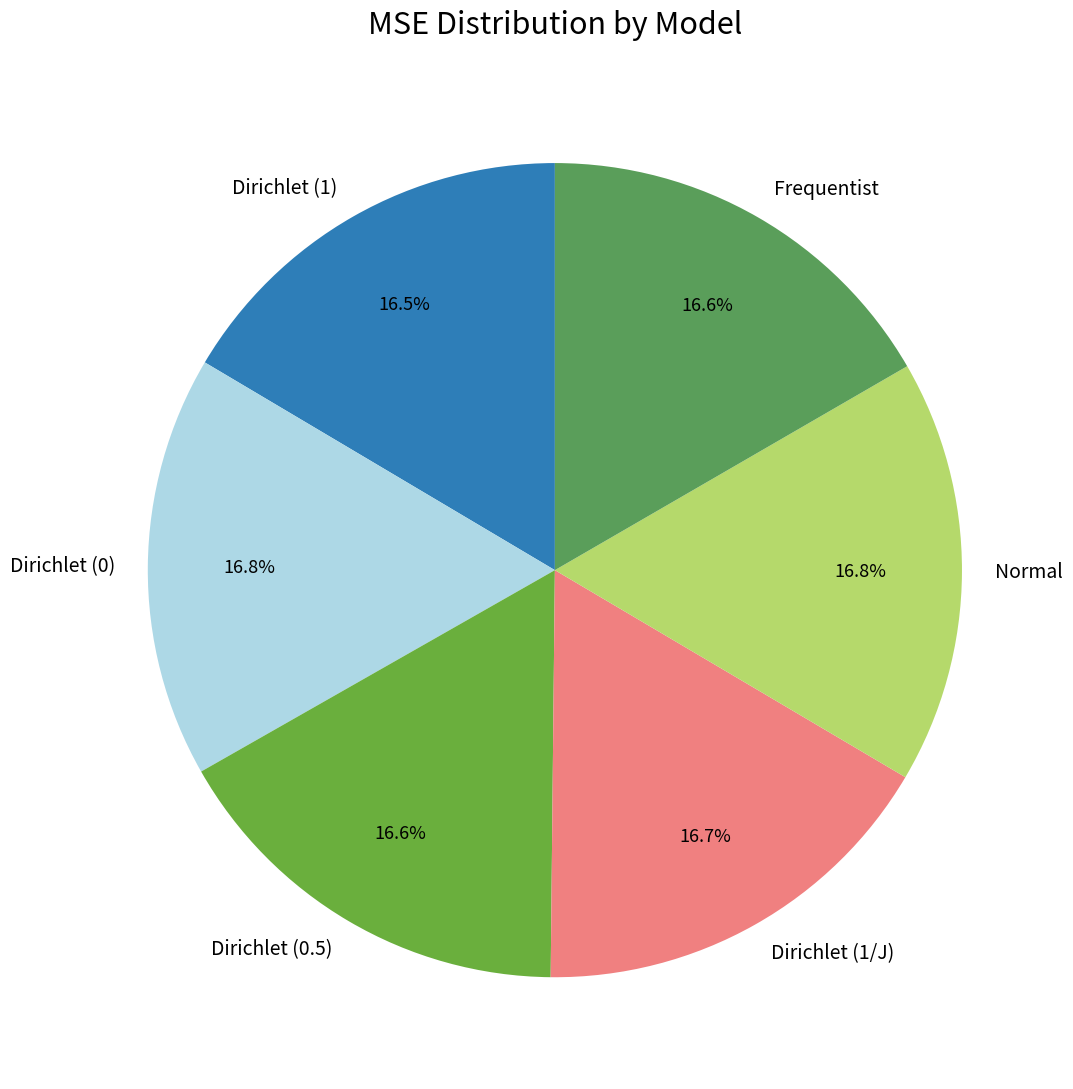

To the nearest percent, what is the average slice percentage?

17%